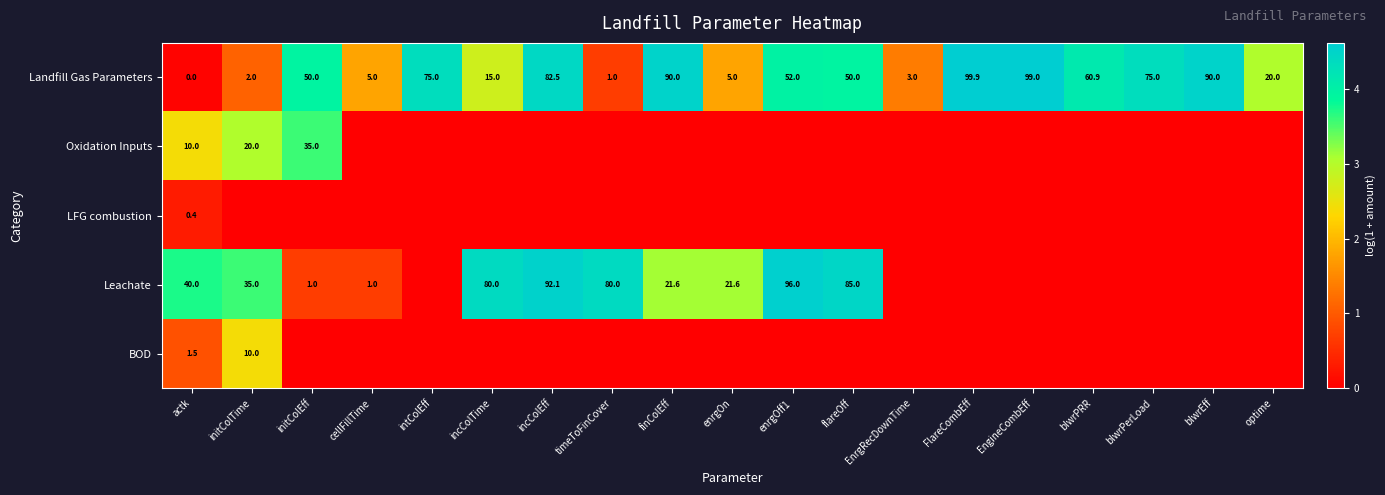

The Leachate series shows 44.1 at enrgOff1. True or false?

False